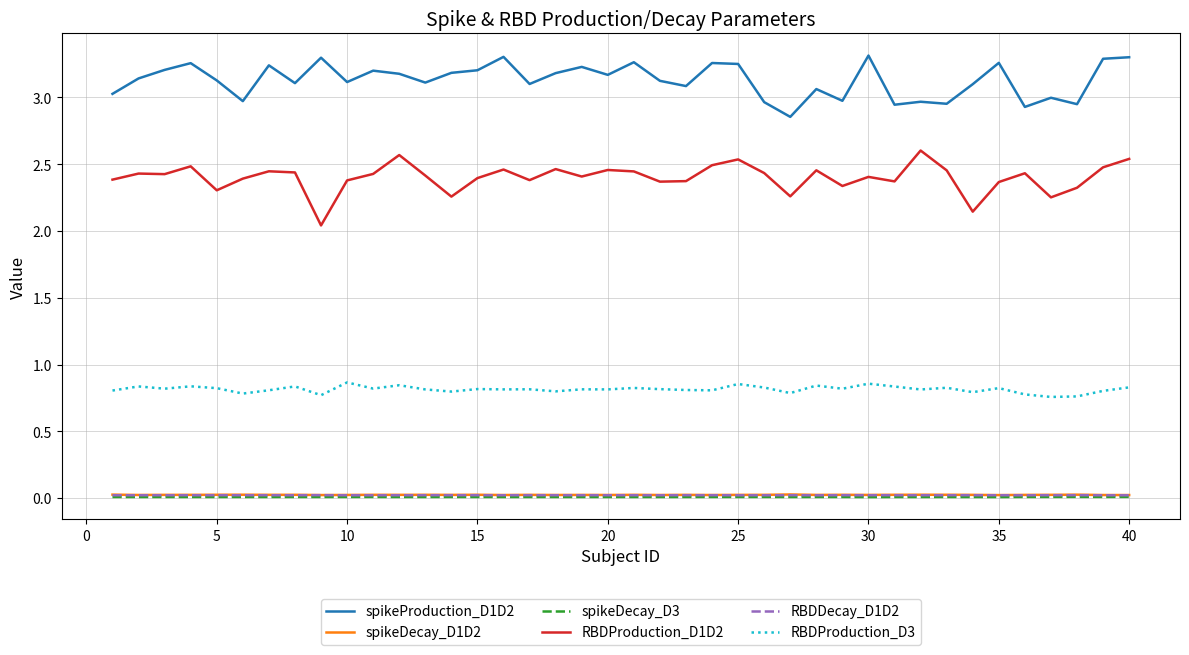

Which series has the largest total across all categories?

spikeProduction_D1D2